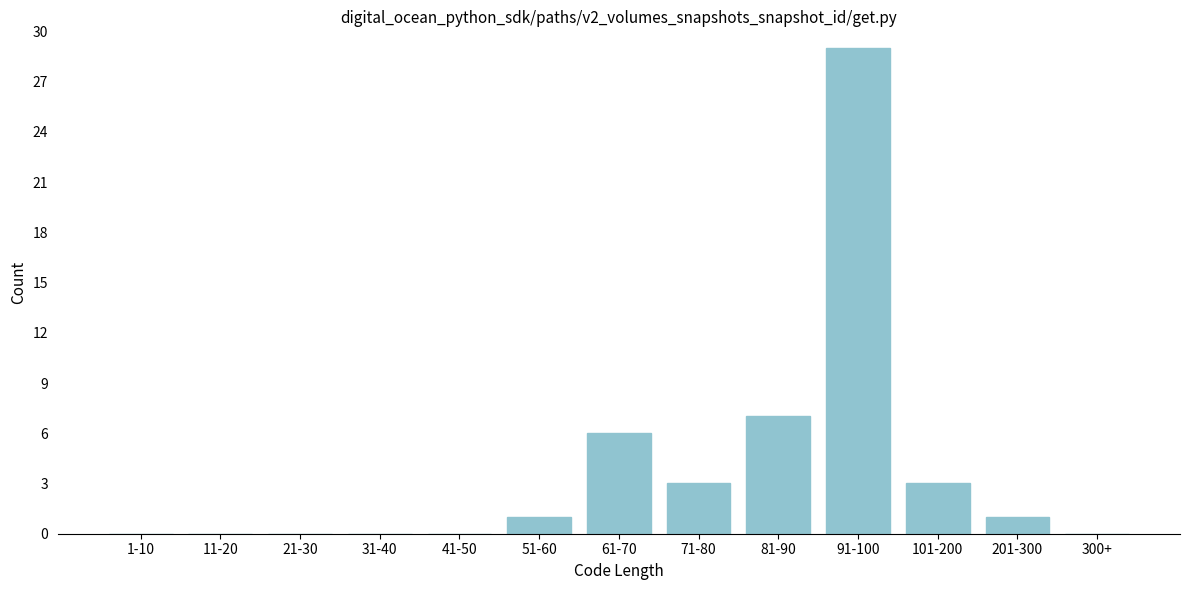

Reading right to left, list all the values displayed in this chart.

300+=0	201-300=1	101-200=3	91-100=29	81-90=7	71-80=3	61-70=6	51-60=1	41-50=0	31-40=0	21-30=0	11-20=0	1-10=0